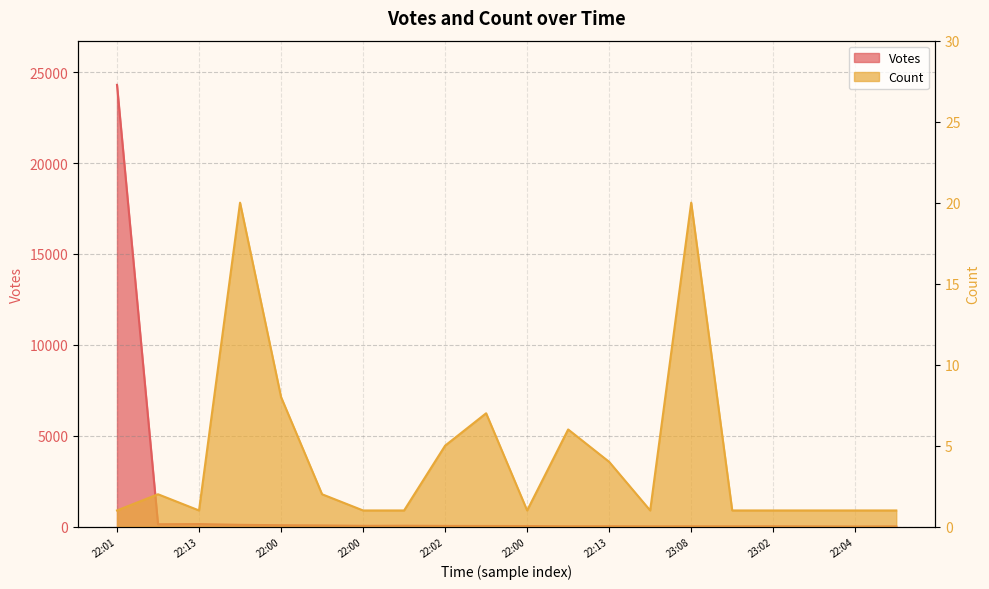

The value of Votes at 22:02 is 60. True or false?

False